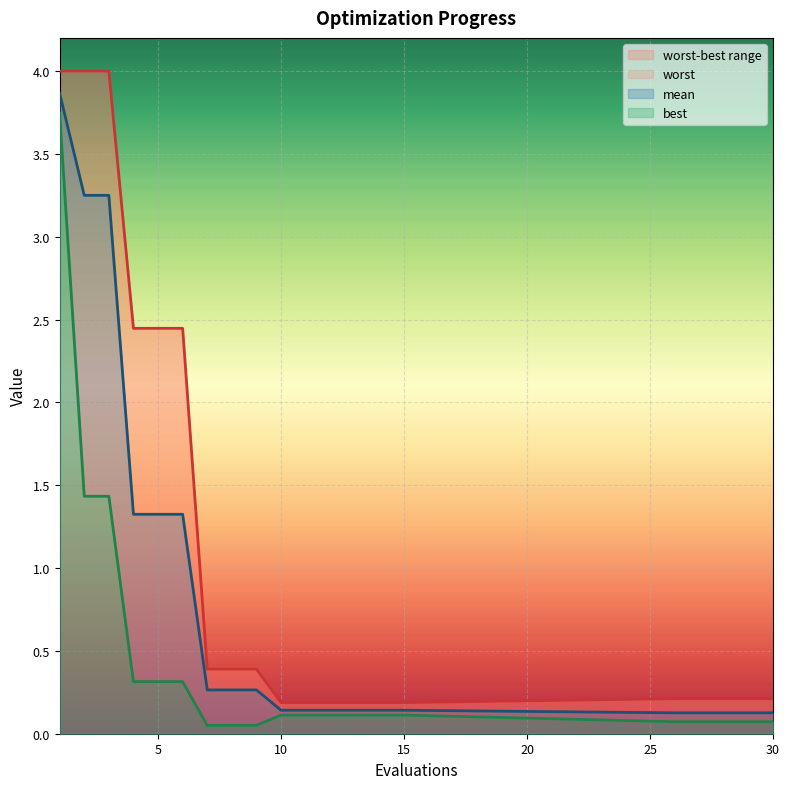

Which category has the lowest value in the worst series?

10